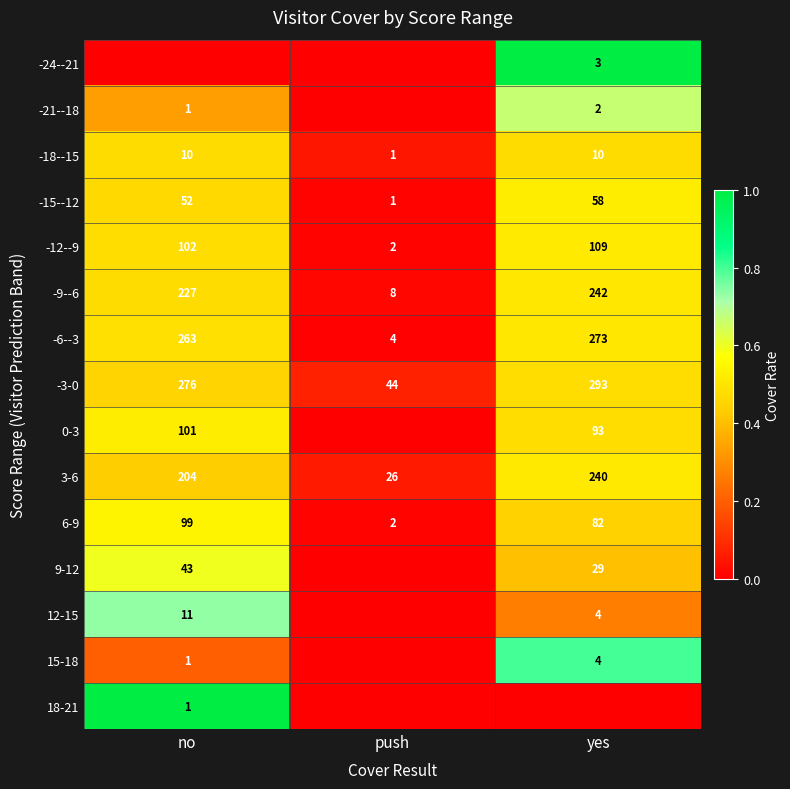

At which category is the sum across all series the highest?

yes